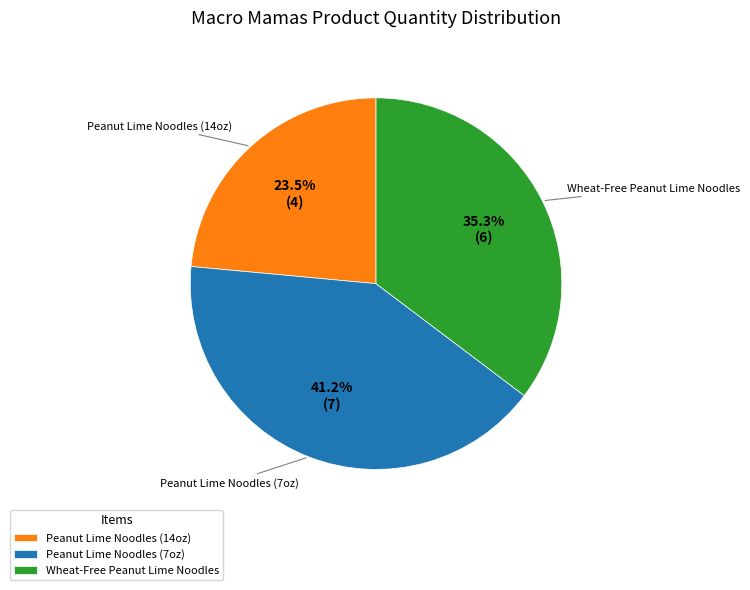

How many segments does this pie chart have?

3